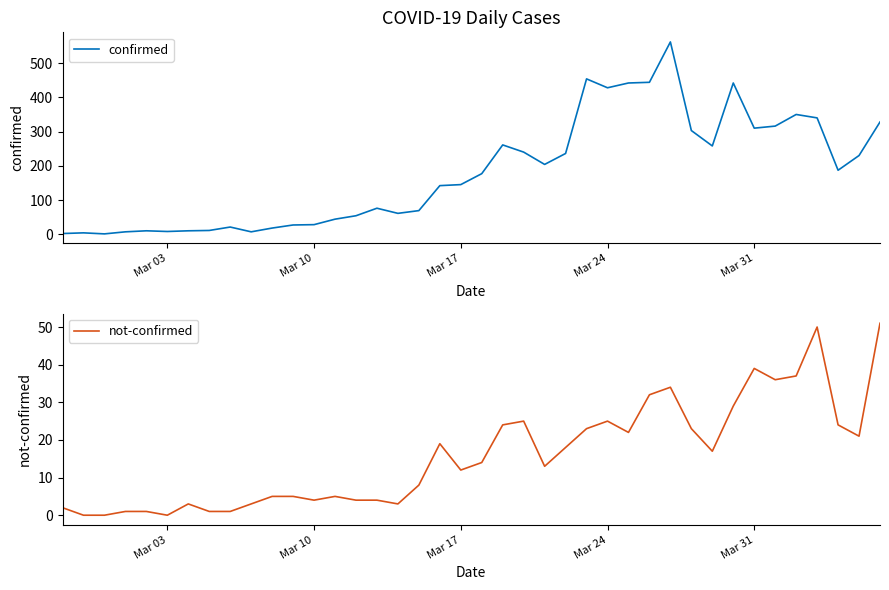

The value of confirmed at Mar 10 is 28. True or false?

True